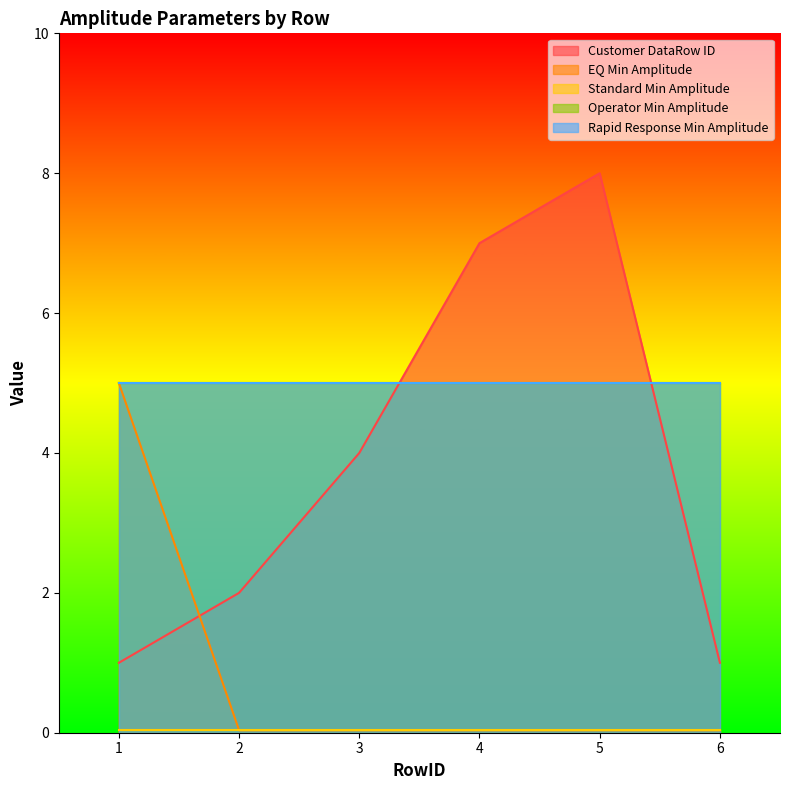

At which label is EQ Min Amplitude closest to 2?

2